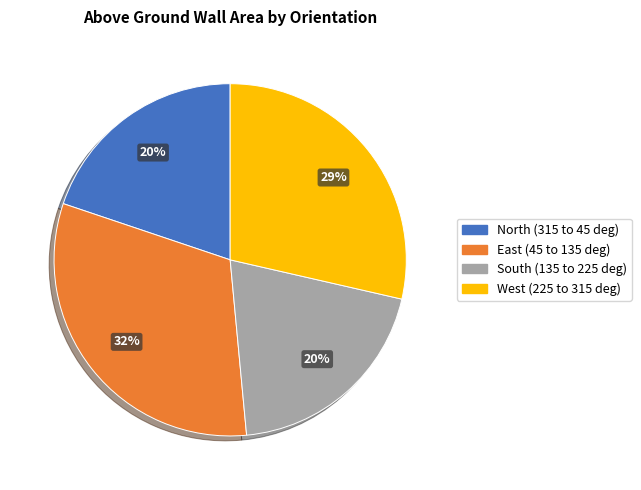

How many segments does this pie chart have?

4